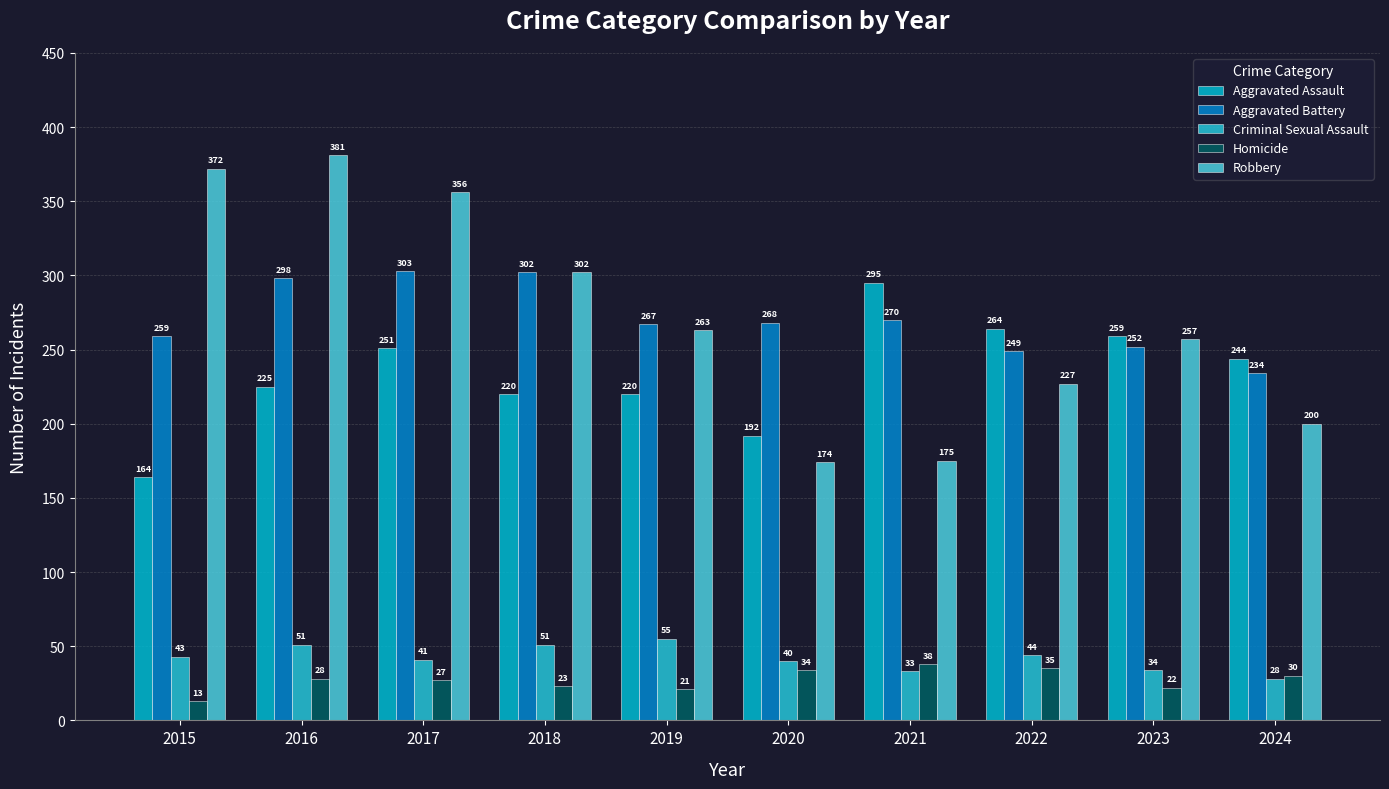

Reading left to right, what are all the values shown in this chart?

Aggravated Assault: 2015=164	2016=225	2017=251	2018=220	2019=220	2020=192	2021=295	2022=264	2023=259	2024=244
Aggravated Battery: 2015=259	2016=298	2017=303	2018=302	2019=267	2020=268	2021=270	2022=249	2023=252	2024=234
Criminal Sexual Assault: 2015=43	2016=51	2017=41	2018=51	2019=55	2020=40	2021=33	2022=44	2023=34	2024=28
Homicide: 2015=13	2016=28	2017=27	2018=23	2019=21	2020=34	2021=38	2022=35	2023=22	2024=30
Robbery: 2015=372	2016=381	2017=356	2018=302	2019=263	2020=174	2021=175	2022=227	2023=257	2024=200